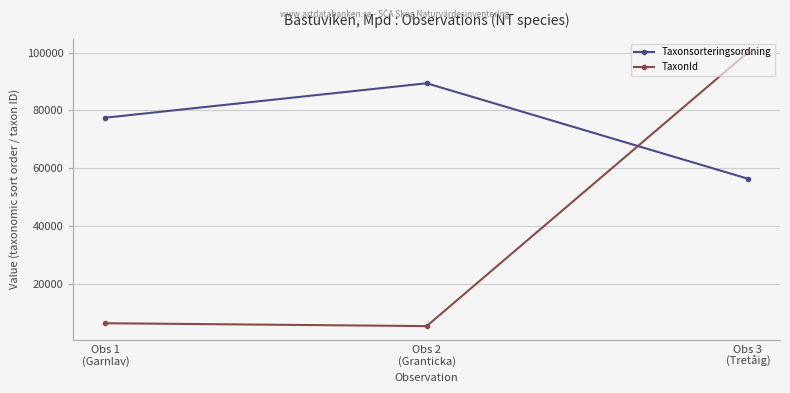

Which series changed the most between Obs 1
(Garnlav) and Obs 2
(Granticka)?

Taxonsorteringsordning